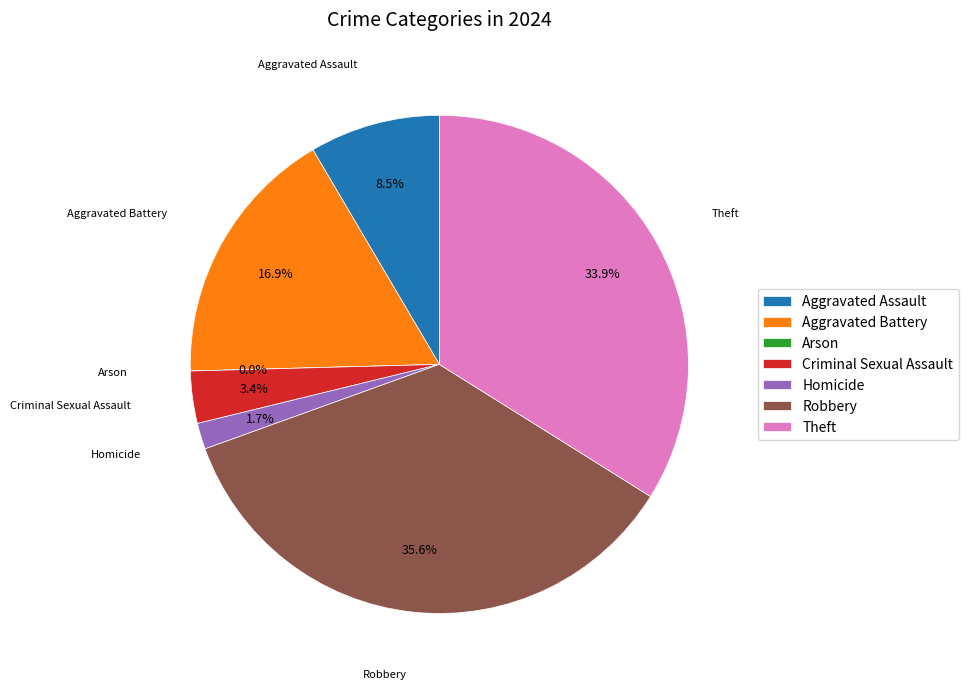

What is the change in value from Aggravated Assault to Aggravated Battery?

+5